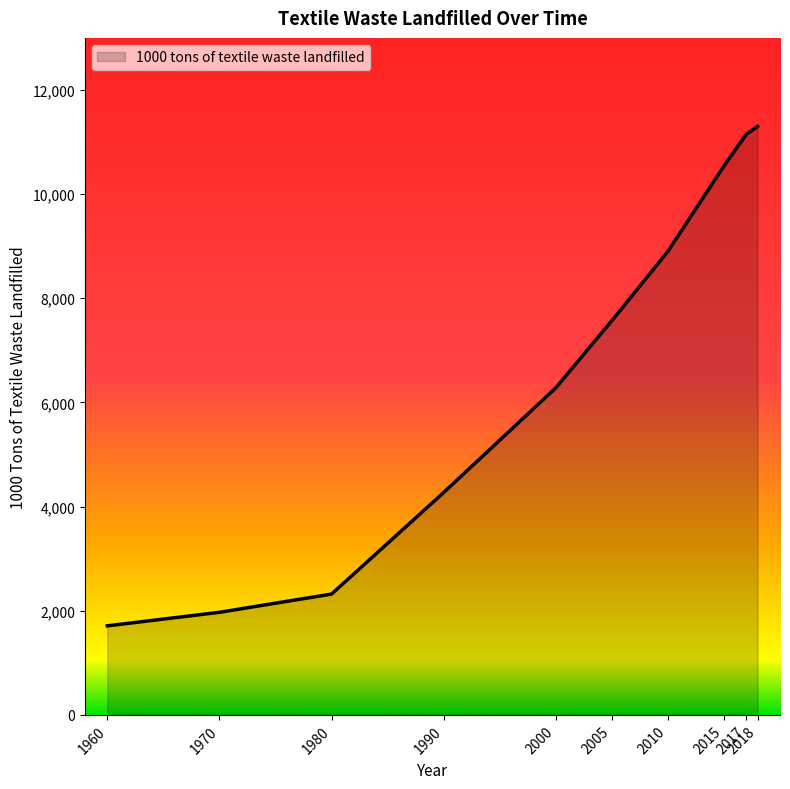

Reading left to right, transcribe all the data shown in this chart.

1960=1710	1970=1970	1980=2320	1990=4270	2000=6280	2005=7570	2010=8900	2015=10540	2017=11150	2018=11300